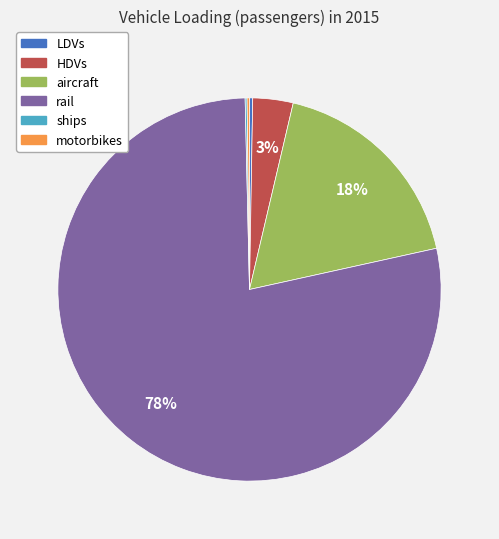

Which has a higher value, aircraft or HDVs?

aircraft